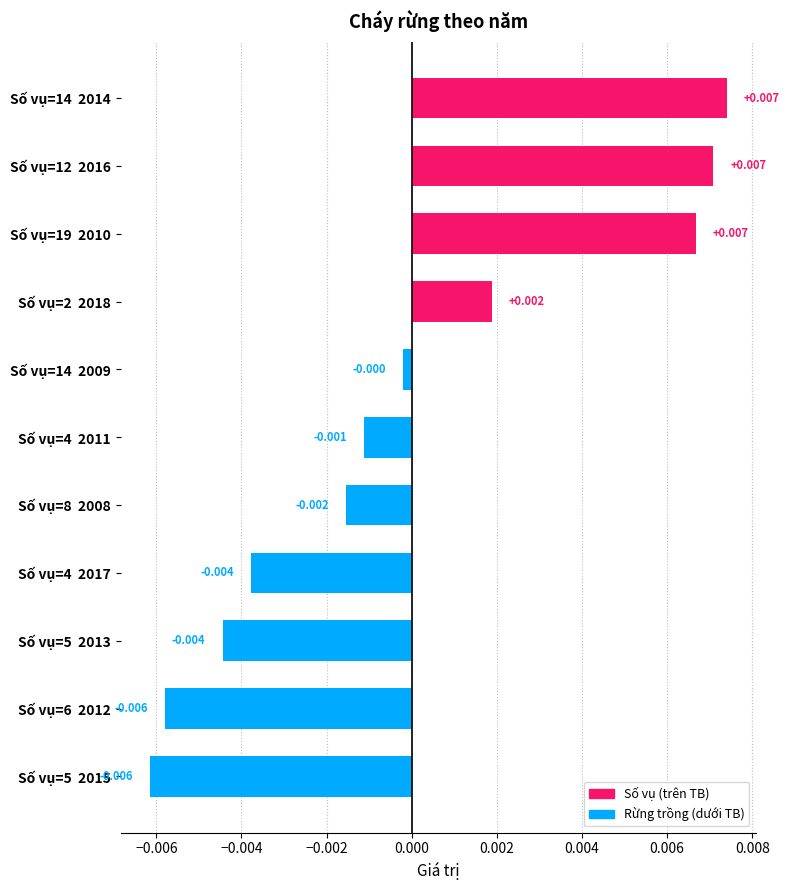

How many bars are there in total?

11